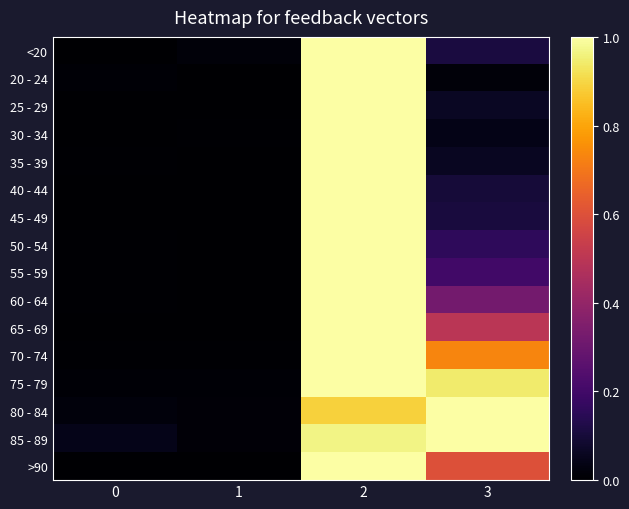

At 3, list the series in order from largest to smallest.

80 - 84, 85 - 89, 75 - 79, 70 - 74, >90, 65 - 69, 60 - 64, 55 - 59, 50 - 54, <20, 45 - 49, 40 - 44, 25 - 29, 35 - 39, 30 - 34, 20 - 24